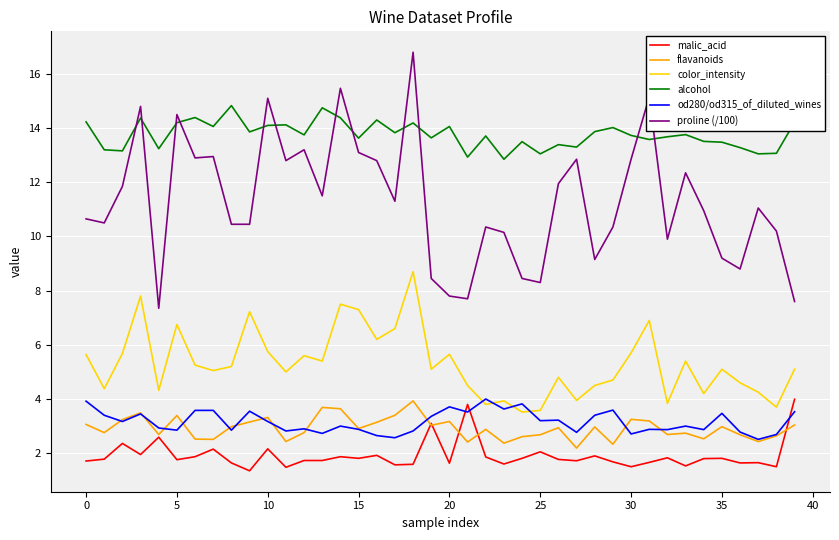

True or false: flavanoids and color_intensity intersect in this chart.

False